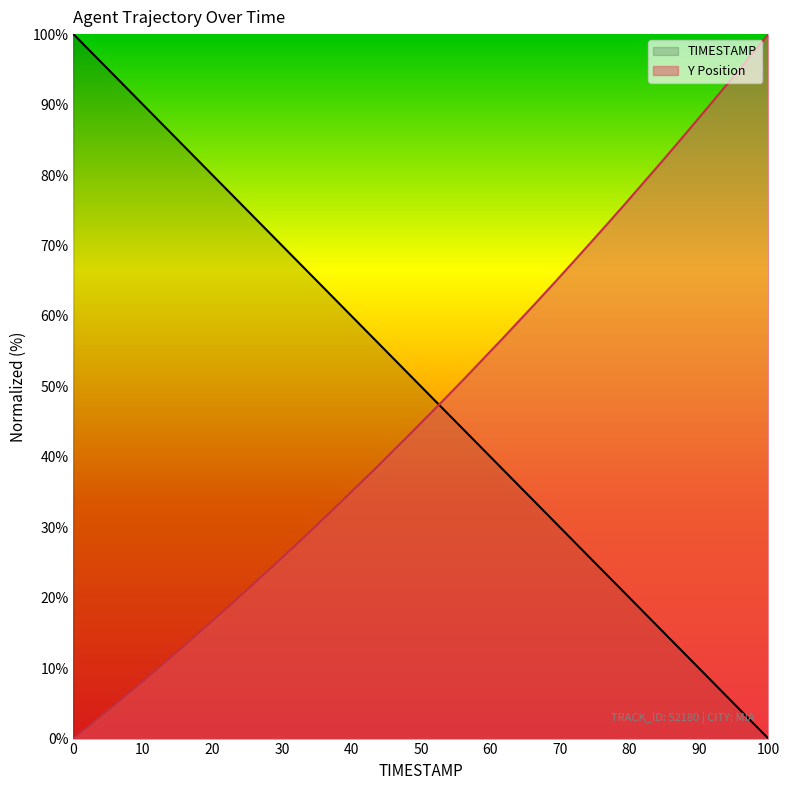

Between 32.7 and 32.1, which is larger?

32.1